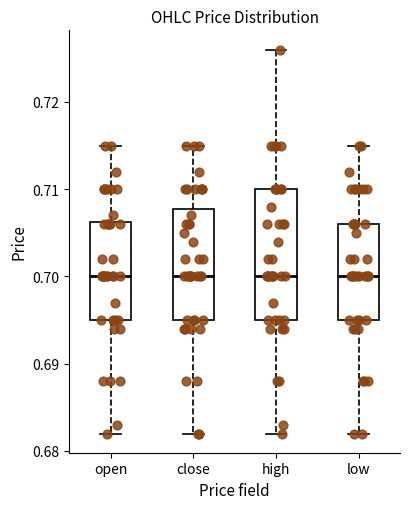

Where is the upper edge of the box for close on the y-axis? The values are not printed on the chart, so give them approximately, as read against the axis.

0.708